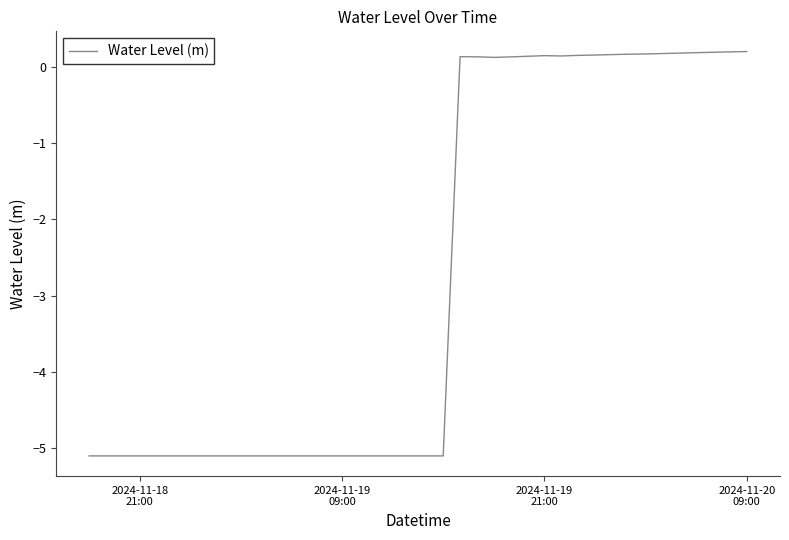

What is the minimum value shown in the chart?

-5.1